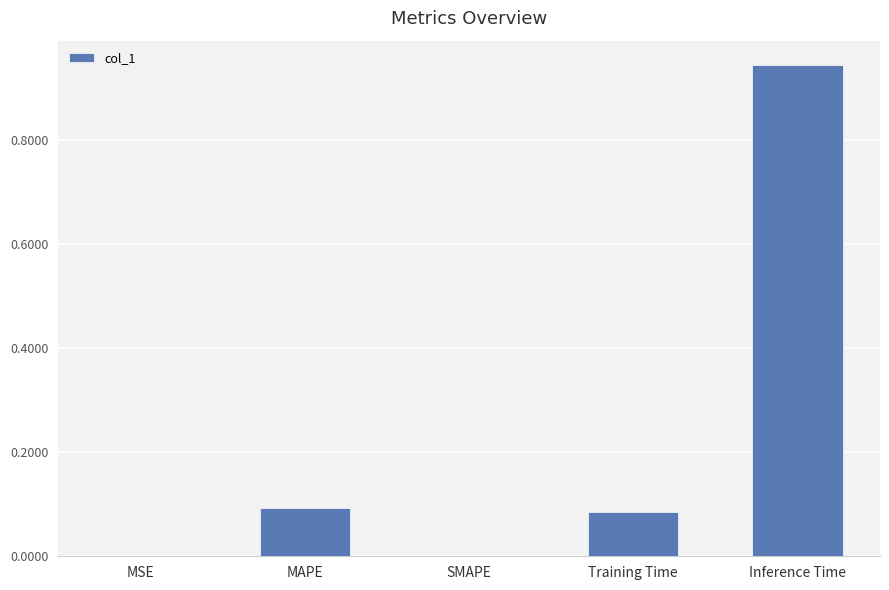

Which label corresponds to the largest value in the chart?

Inference Time